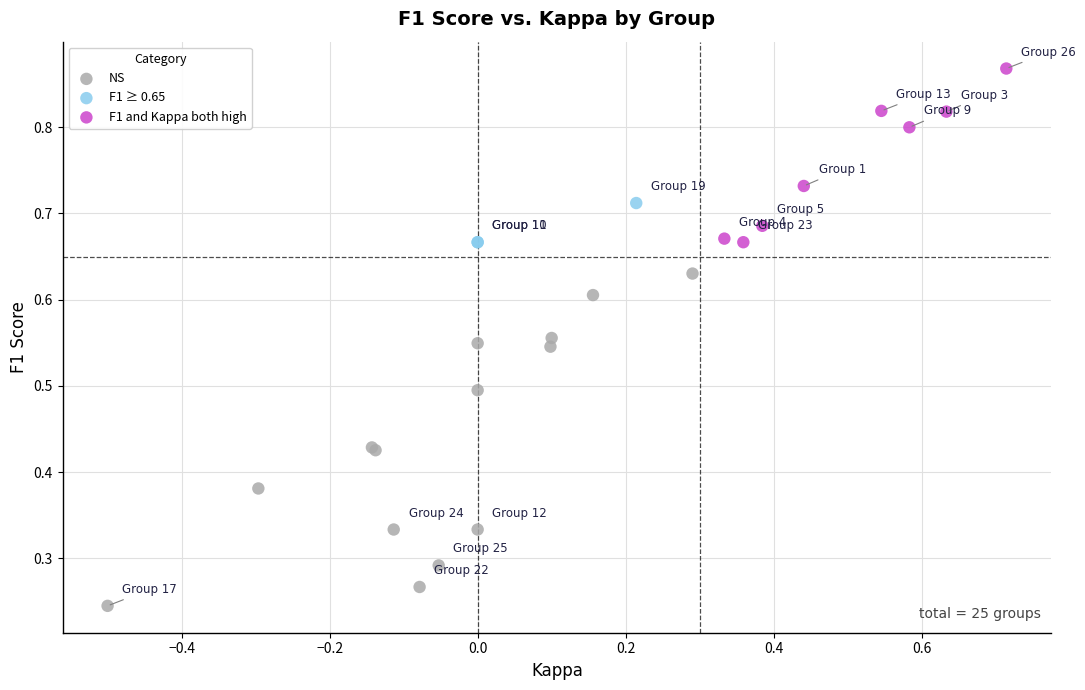

What are all the series names shown in the legend?

NS, F1 ≥ 0.65, F1 and Kappa both high